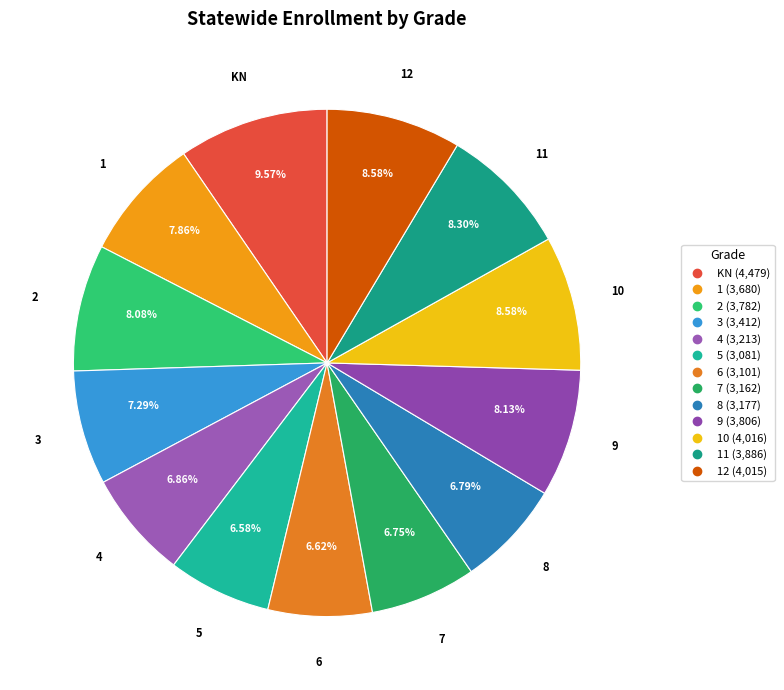

How many slices are in this pie chart?

13